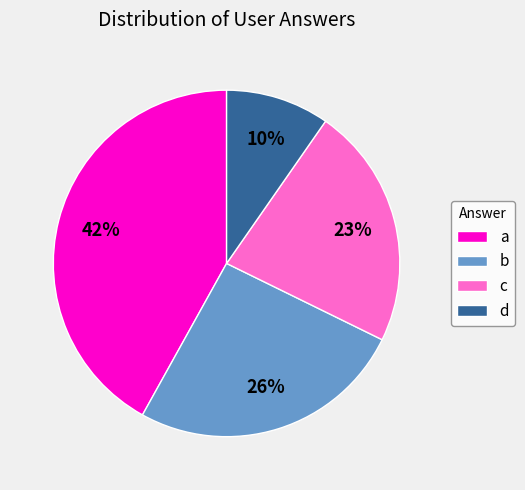

Which slice is the largest?

a